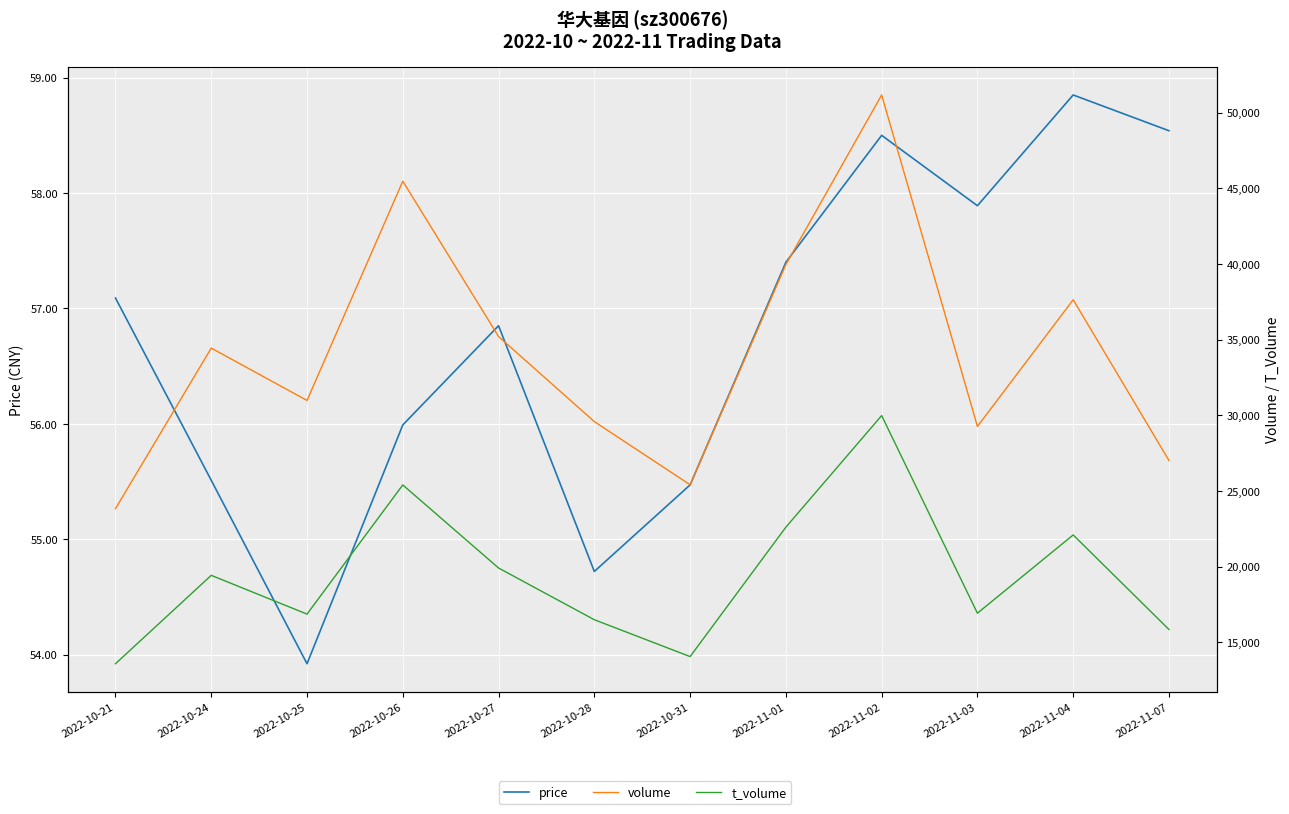

True or false: t_volume and volume cross at least once.

False